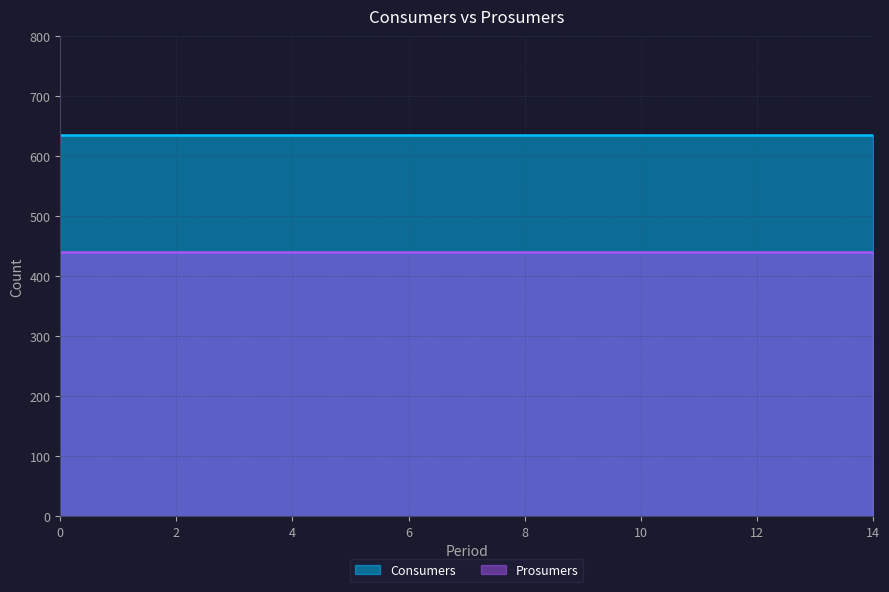

True or false: Consumers and Prosumers cross at least once.

False